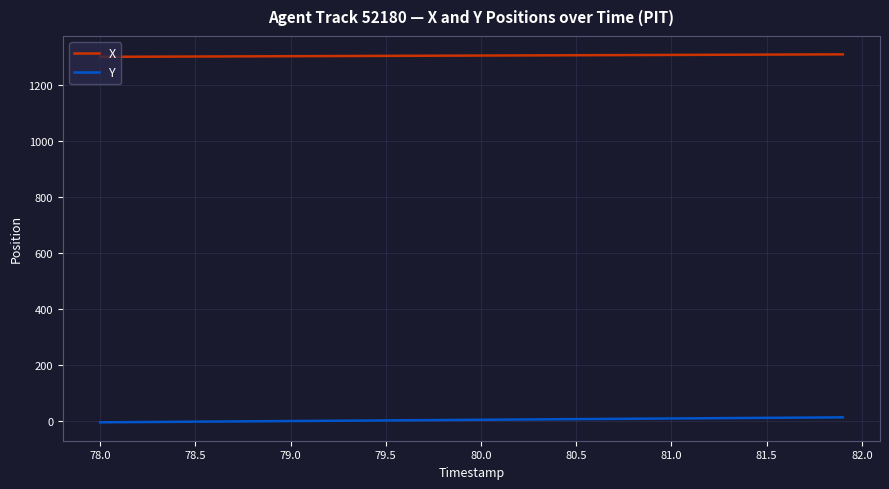

What is the difference between the maximum and minimum values in the X series?

8.8